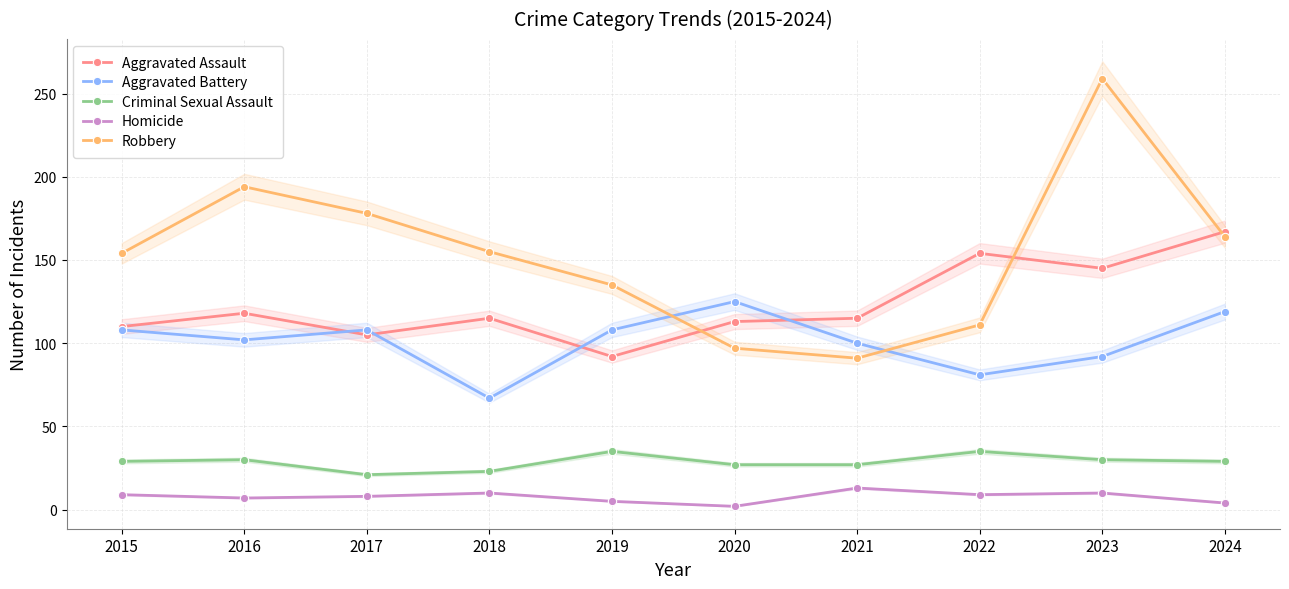

Is it true that Aggravated Assault equals 105 at 2017?

True